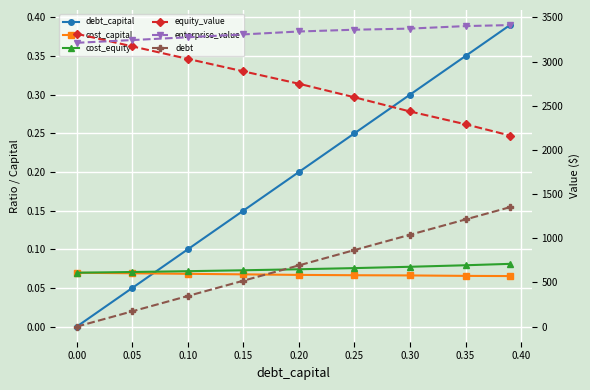

True or false: cost_capital has more than 0 points higher than both neighbors.

False